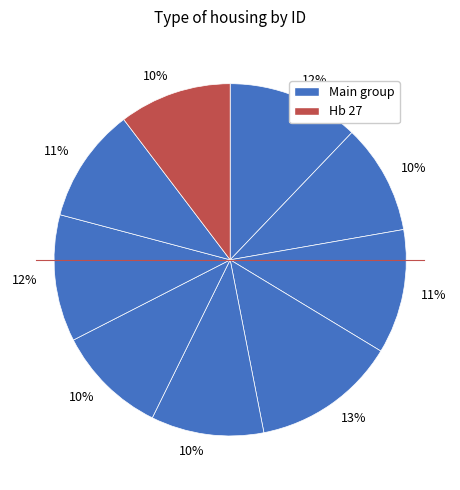

How many slices are in this pie chart?

9